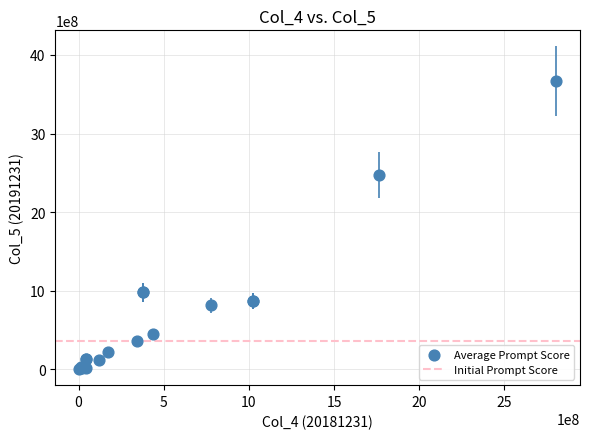

What Y value in the scatter plot is closest to 1836239501?

2473706887.4